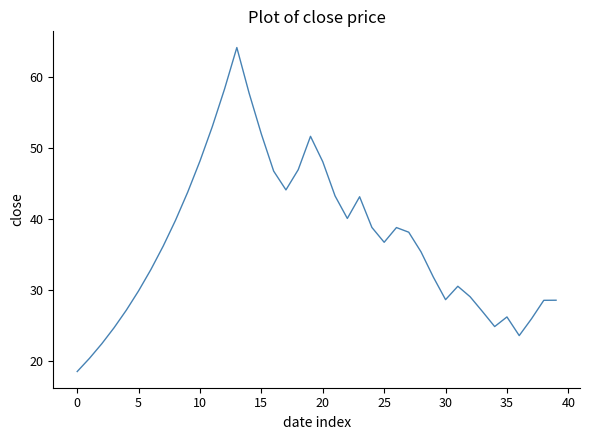

How many series are shown in this chart?

1